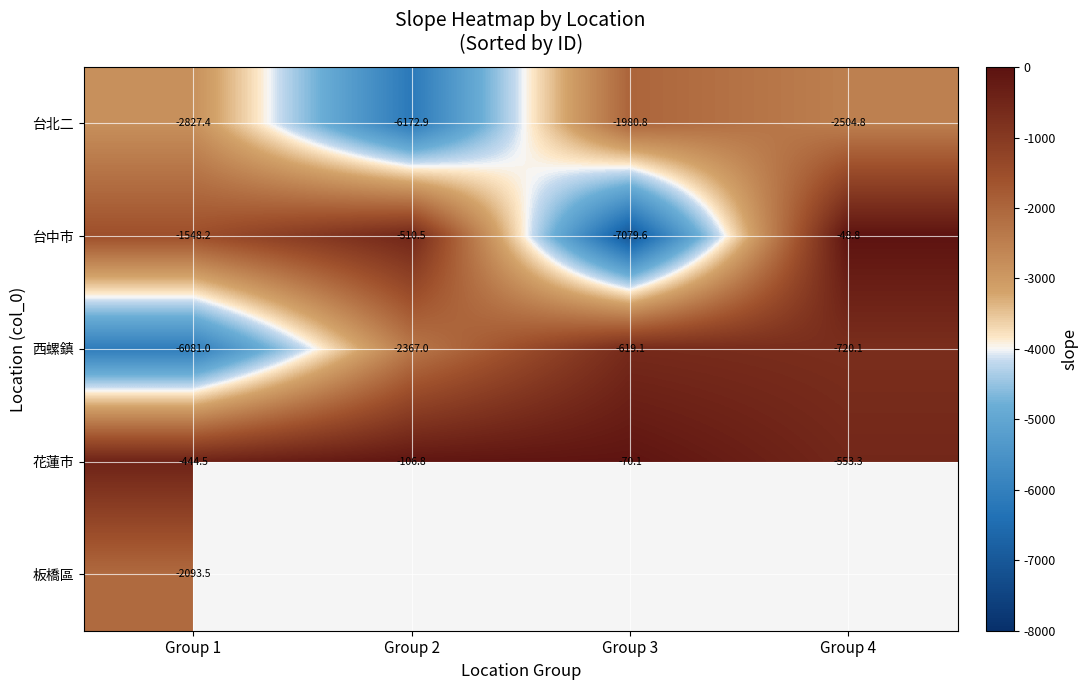

What is the difference between the second highest and second lowest values in the 台北二 series?

322.6